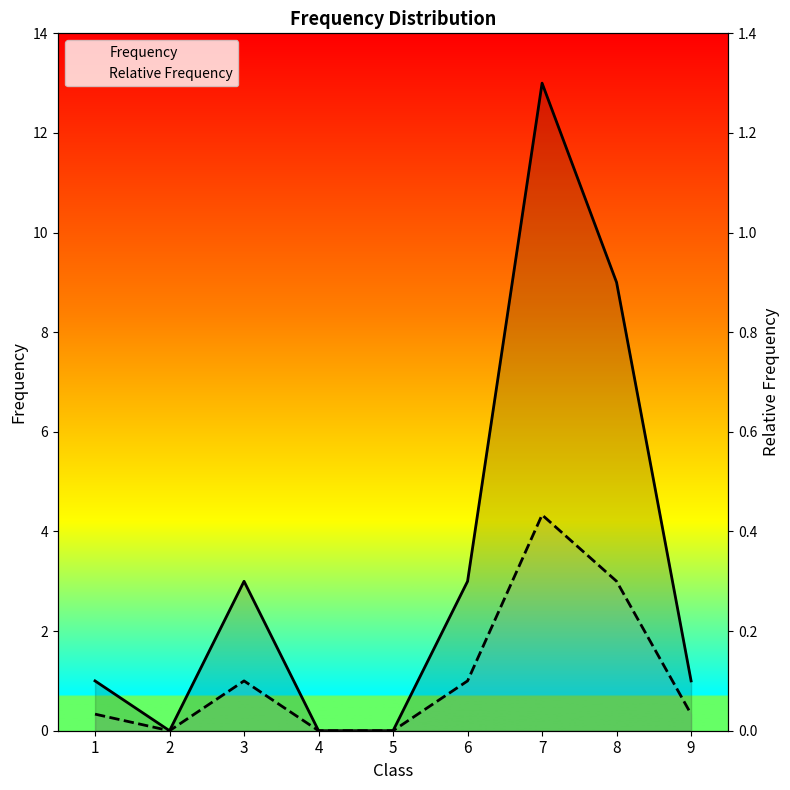

Which series changed the most between 7 and 9?

Frequency